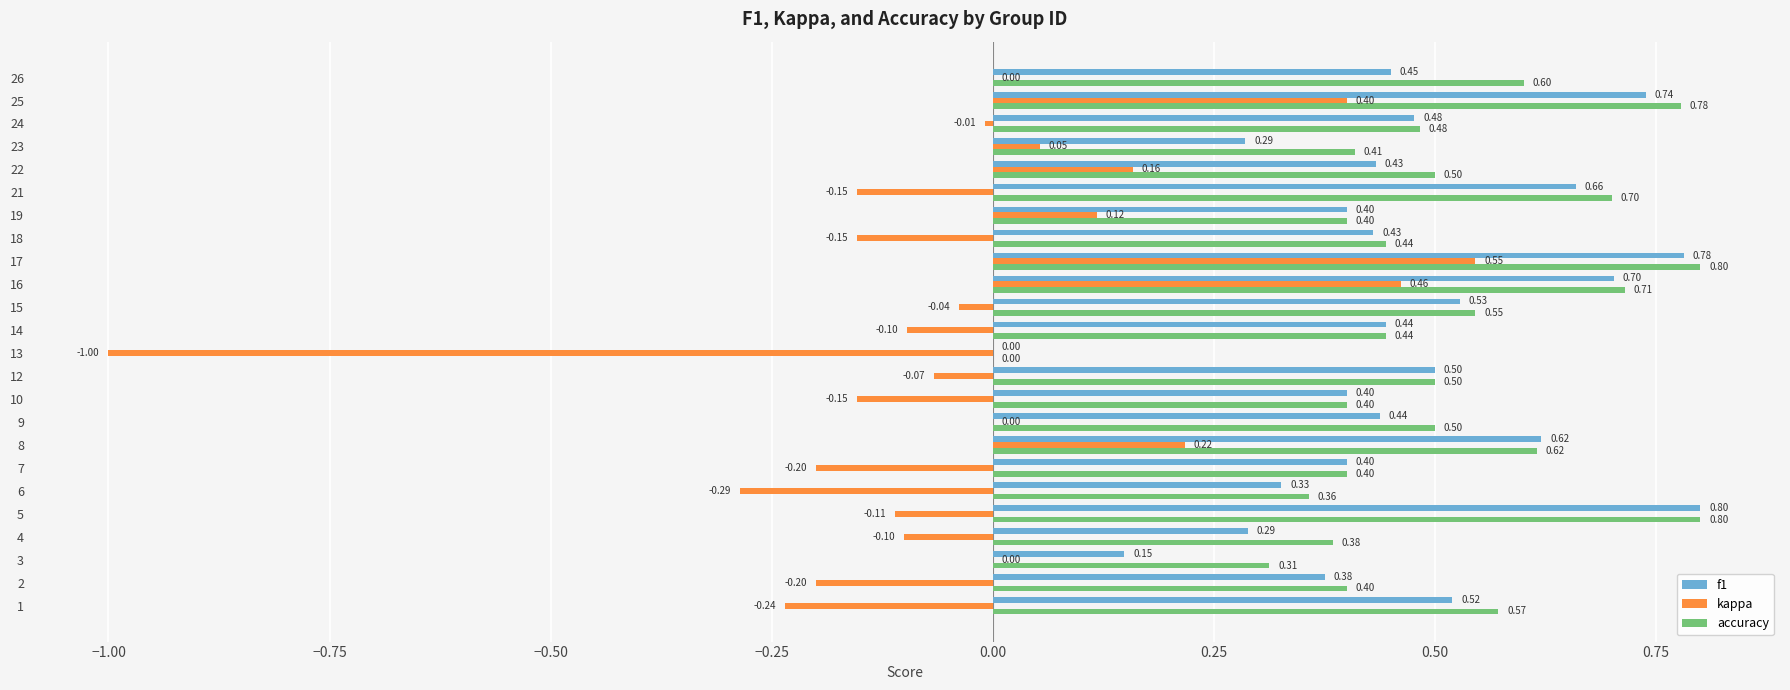

What is the sum of the kappa values at 7 and 6?

-0.5